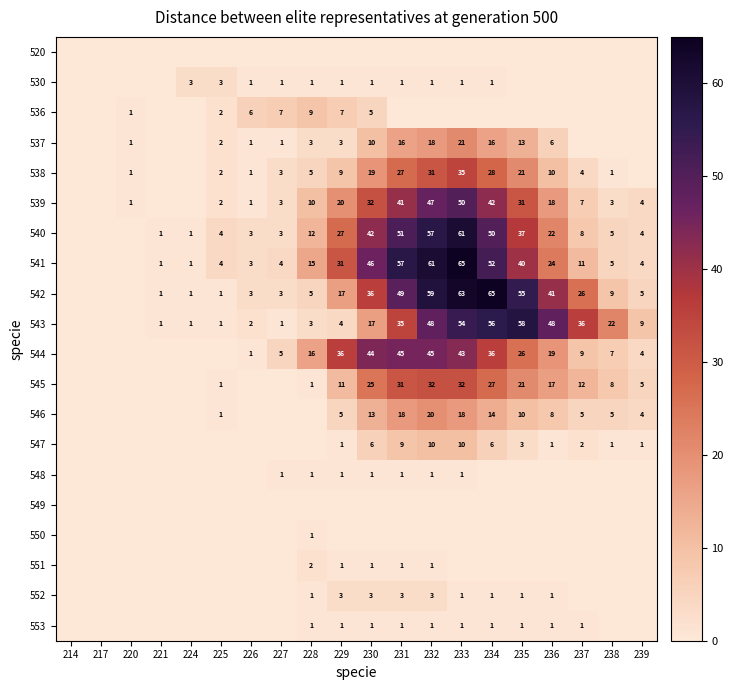

True or false: 538 has a value of 21 at 235.

True